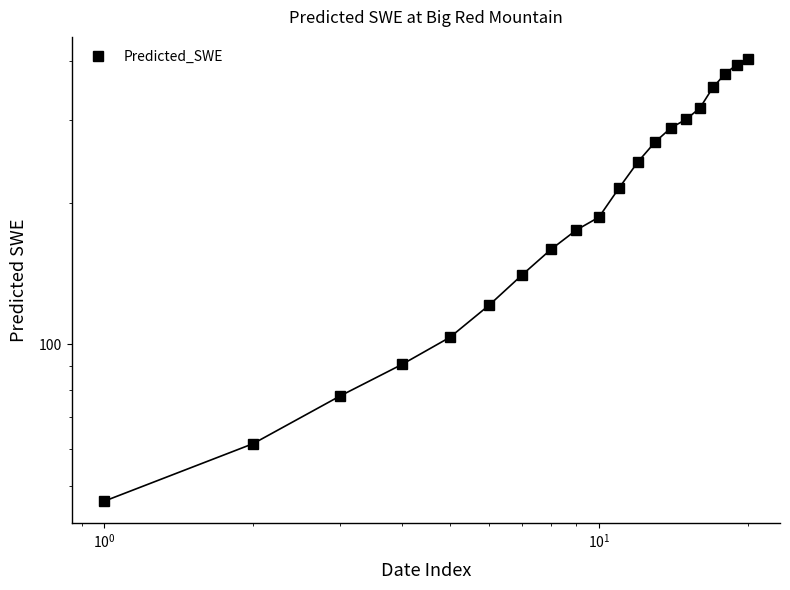

How many data points are above 215?

10